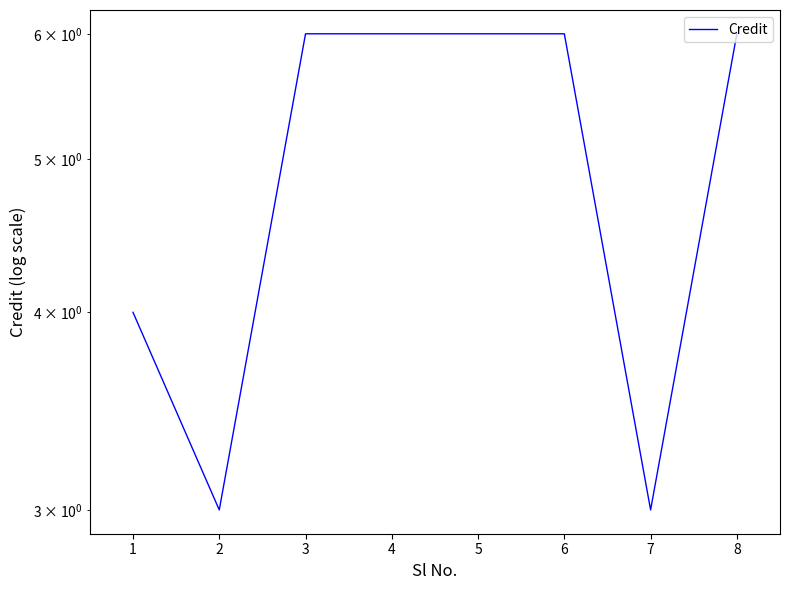

The value at 7 is 5. True or false?

False